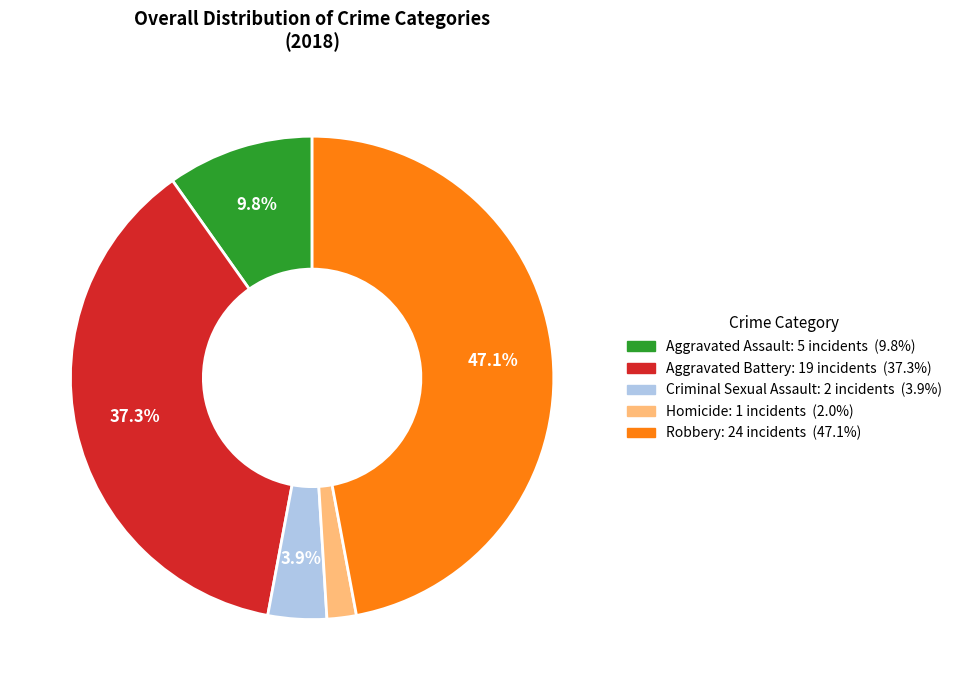

Which category has the smallest portion of the pie?

Homicide